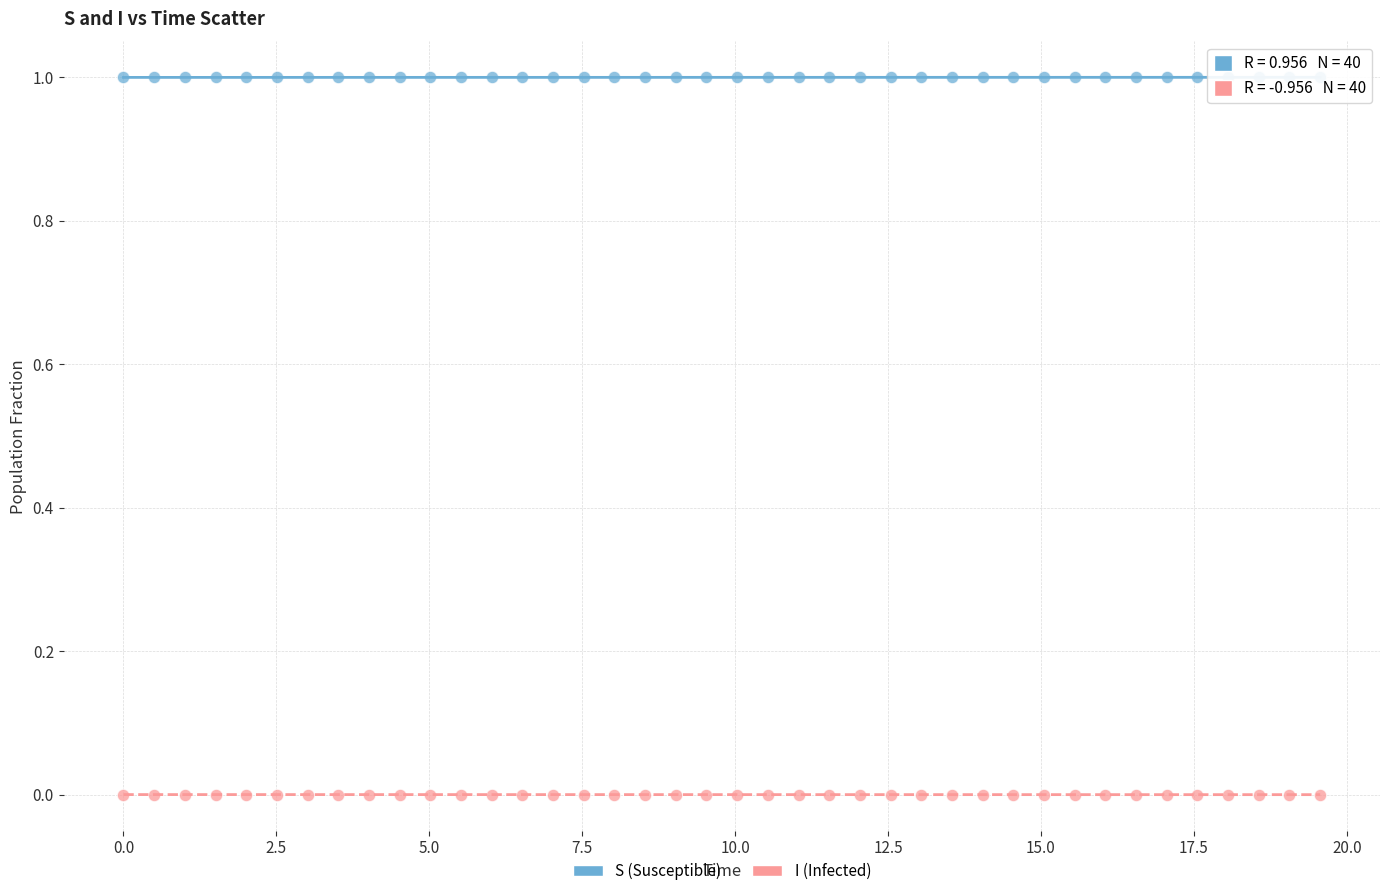

Across all data points, what is the range of X values (max minus min)?

19.6